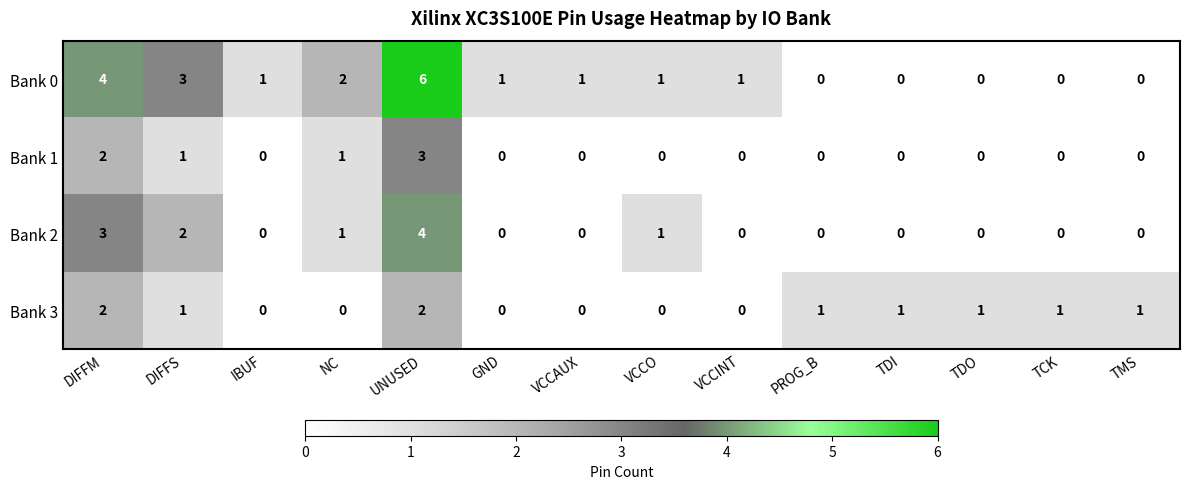

What is the greatest value displayed?

6